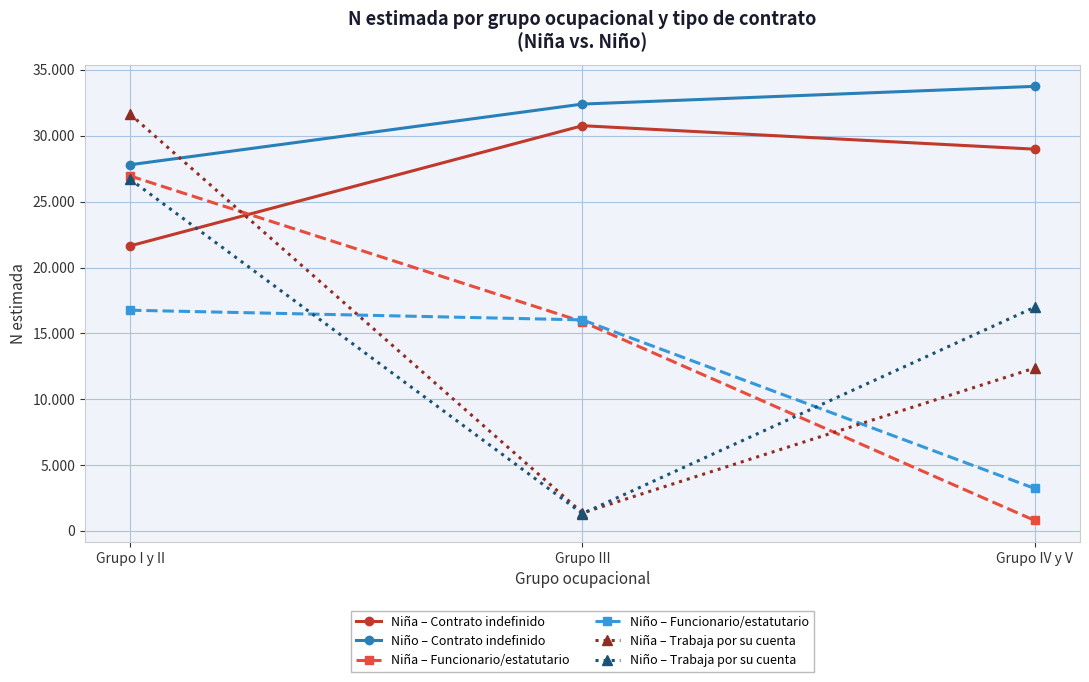

List the series in order of their peak value, highest first.

Niño – Contrato indefinido, Niña – Trabaja por su cuenta, Niña – Contrato indefinido, Niña – Funcionario/estatutario, Niño – Trabaja por su cuenta, Niño – Funcionario/estatutario